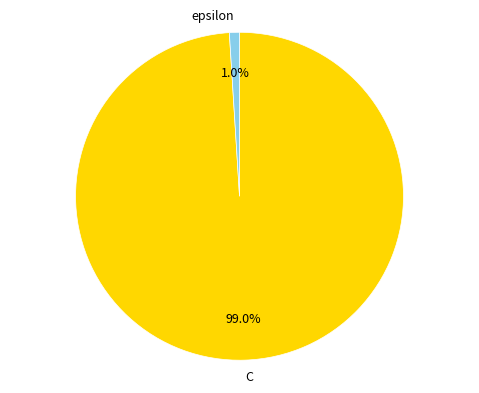

Between C and epsilon, which is larger?

C